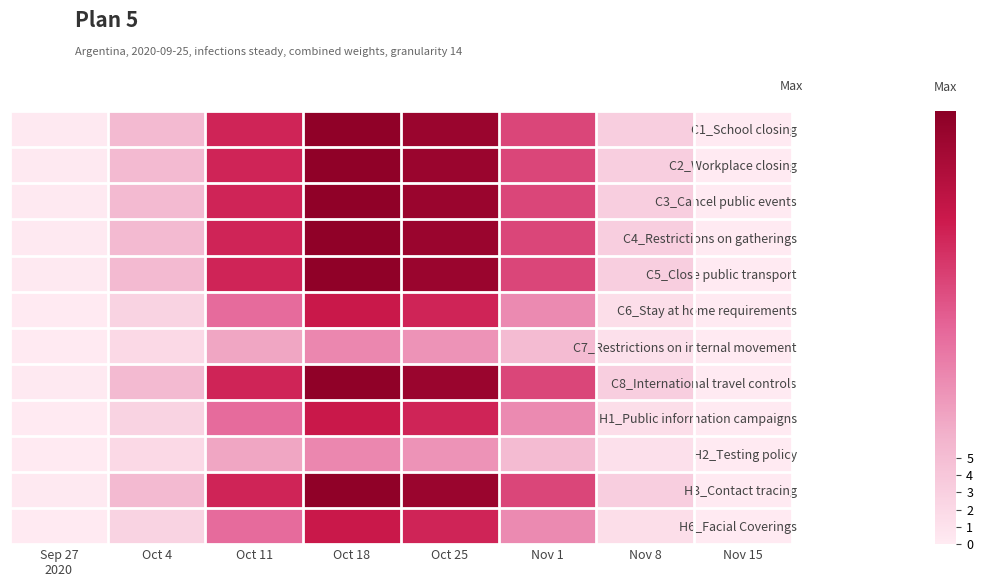

Between Nov 8 and Nov 1, which is larger?

Nov 1